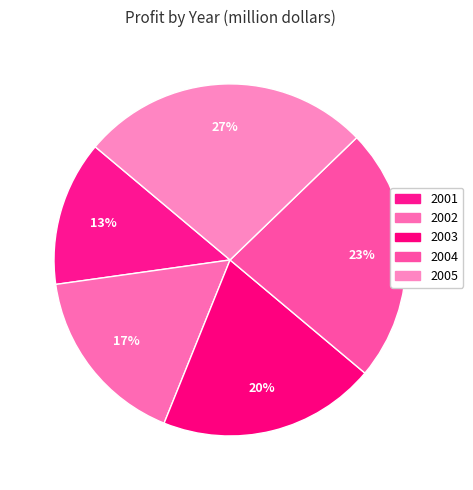

What percentage is NOT represented by 2004?

76.7%